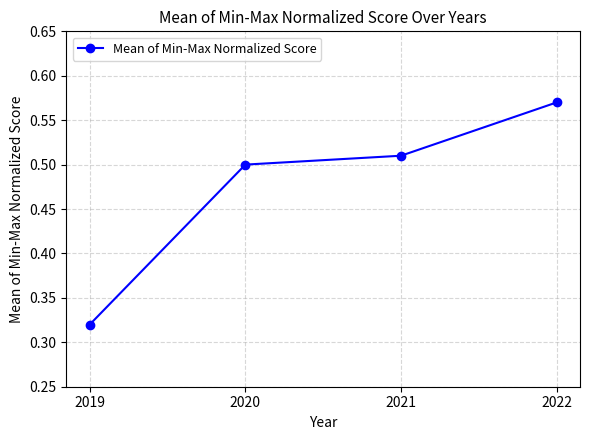

How many lines are shown in the chart?

1